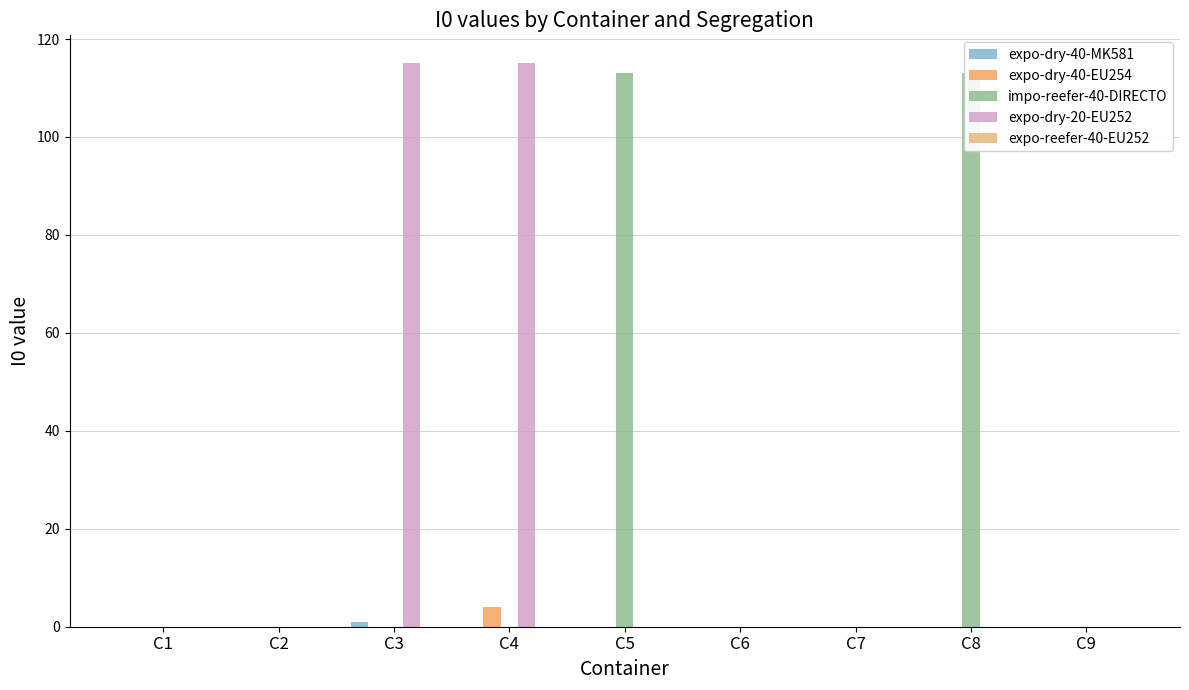

The value of expo-dry-20-EU252 at C9 is -58. True or false?

False